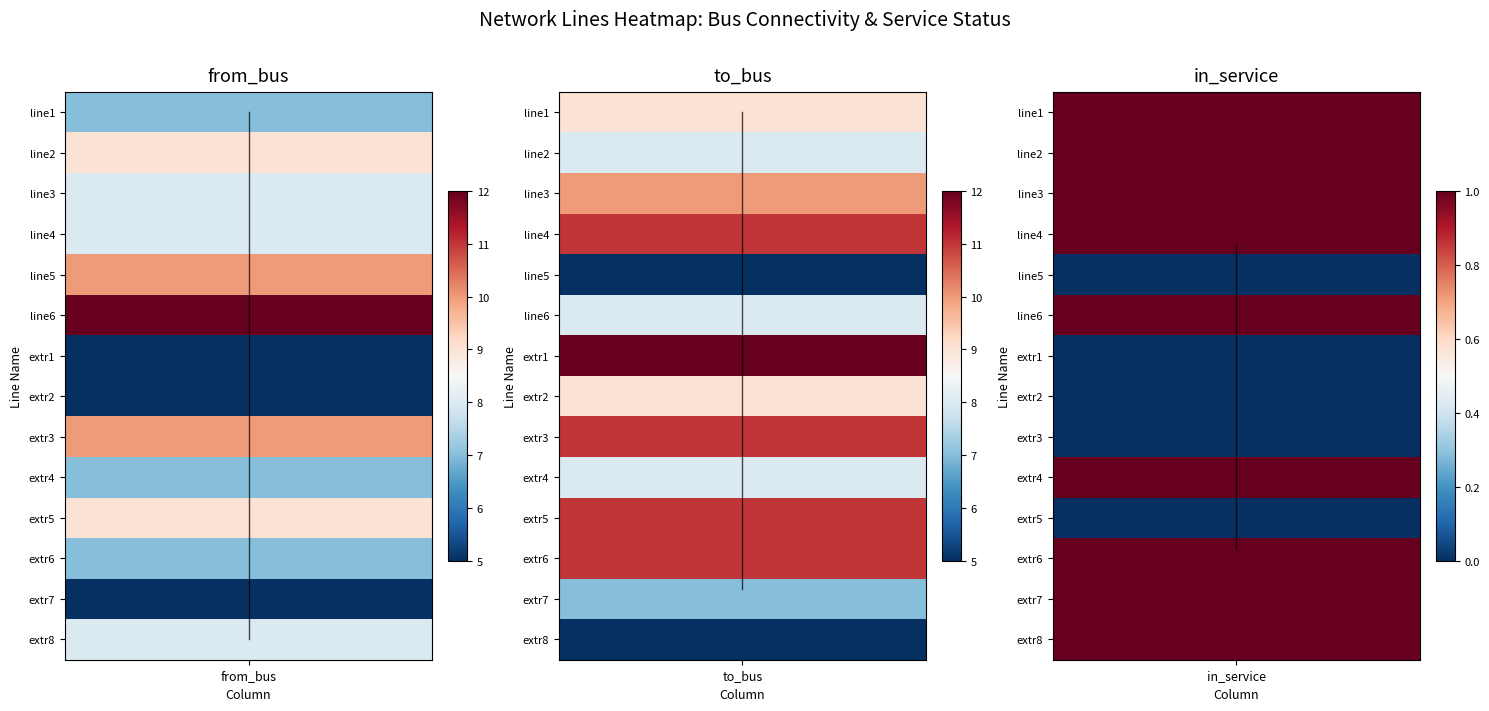

How many data points in from_bus are less than 8?

6